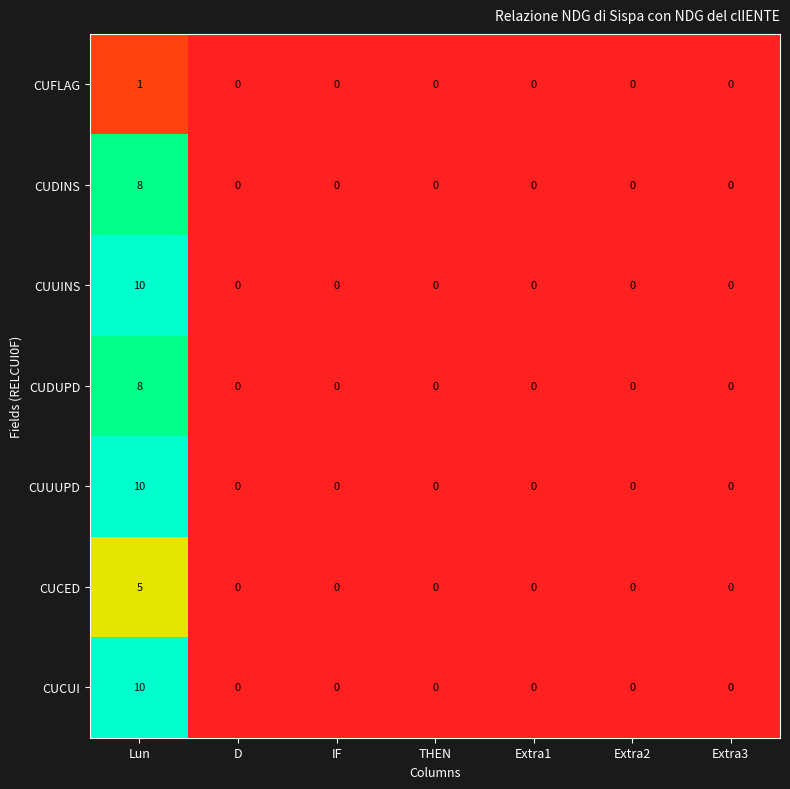

What is the greatest value displayed?

10